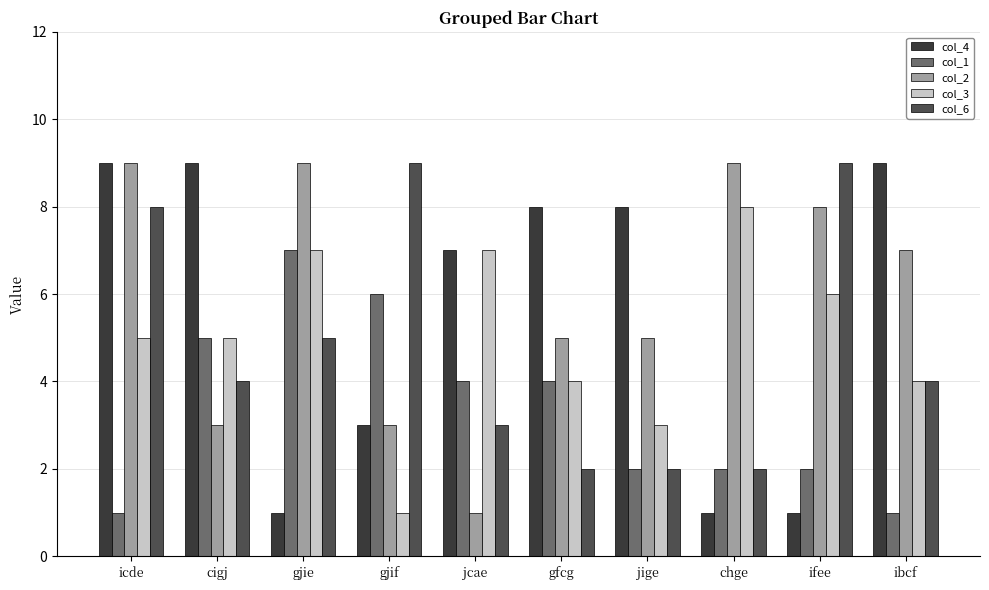

What is the maximum value for col_4?

9